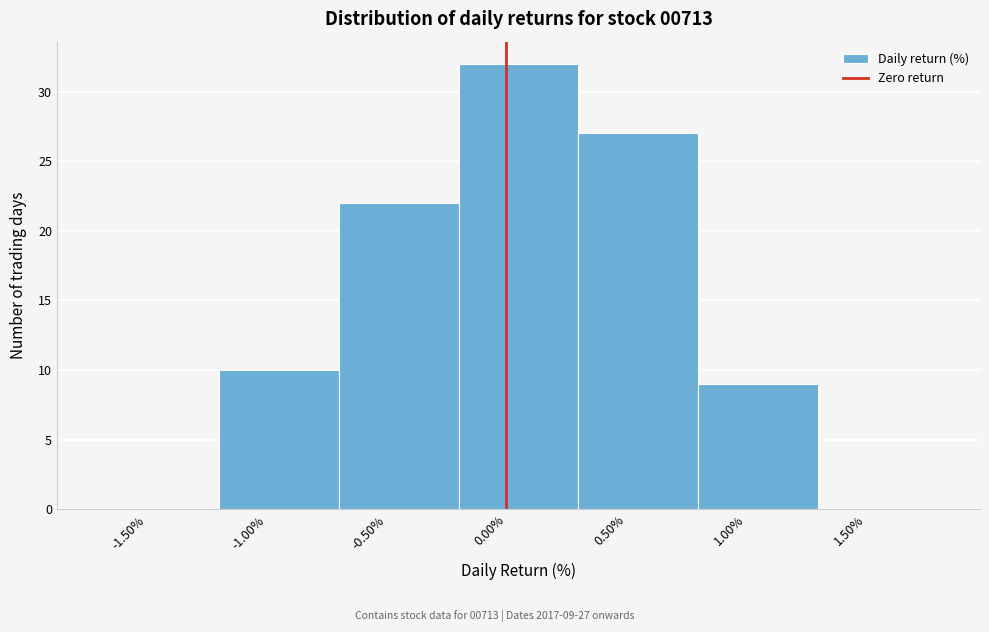

Which range on the x-axis has the tallest bar?

-0.2 to 0.3